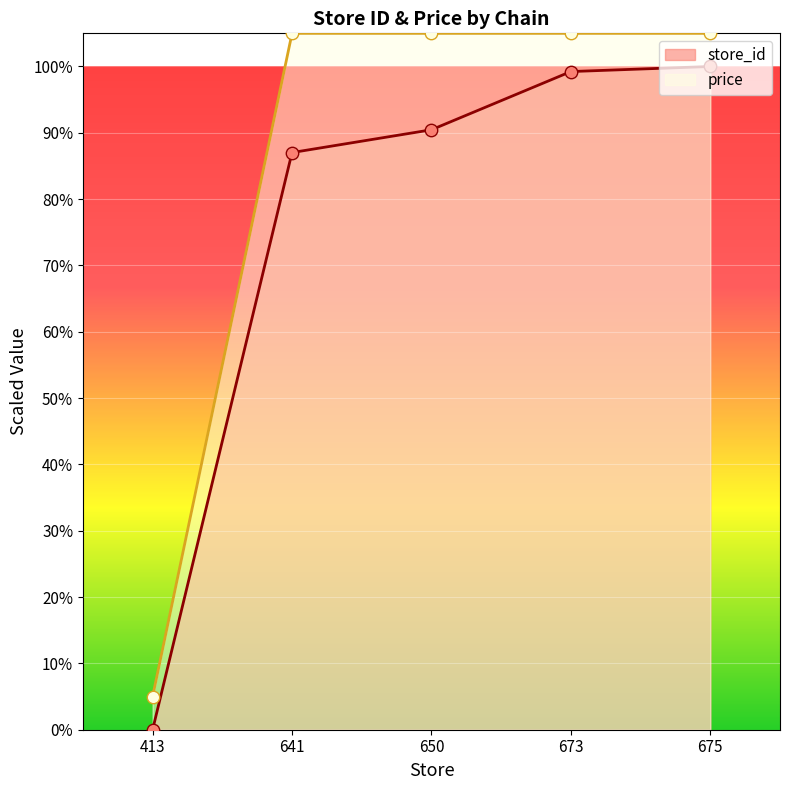

Which series contains the lowest Y value?

store_id